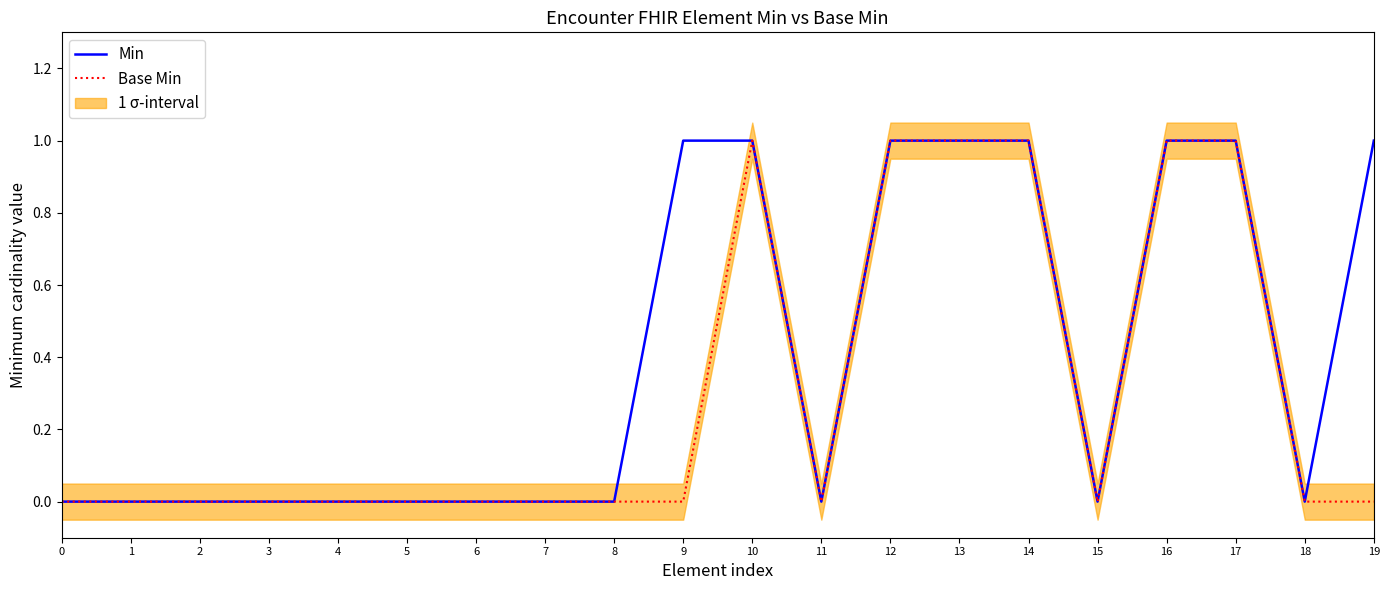

True or false: Base Min and Min cross at least once.

False